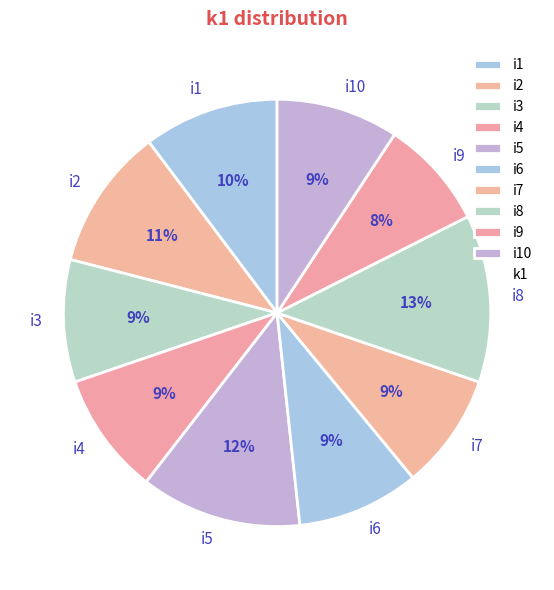

Is i4 the majority of the pie?

No